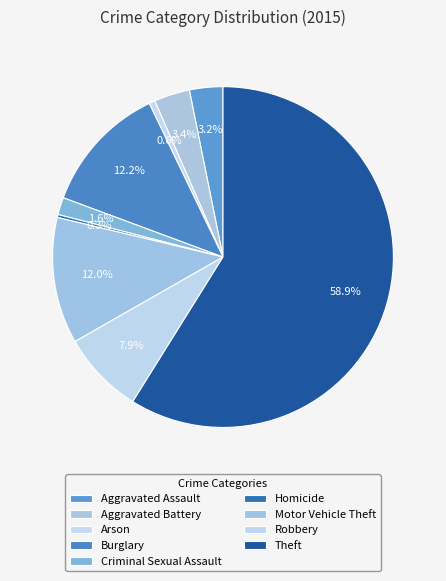

Approximately how many times larger is the value at Theft compared to Arson?

104.1